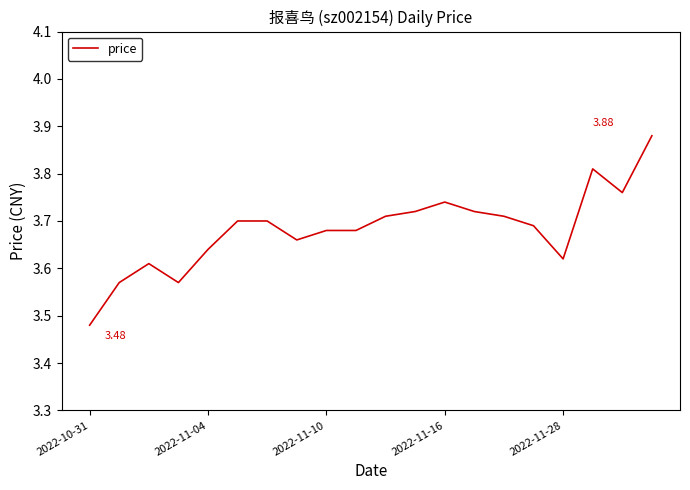

Does the chart have visible grid lines?

No